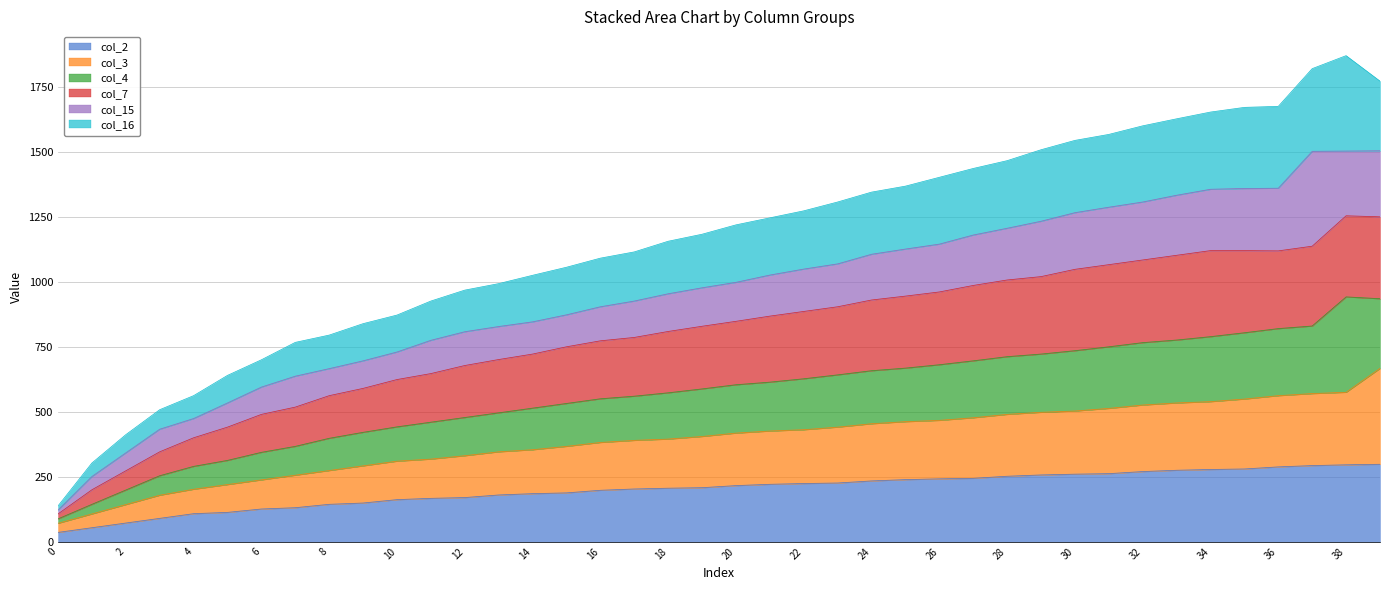

True or false: col_7 has a value of 170 at 11.

False